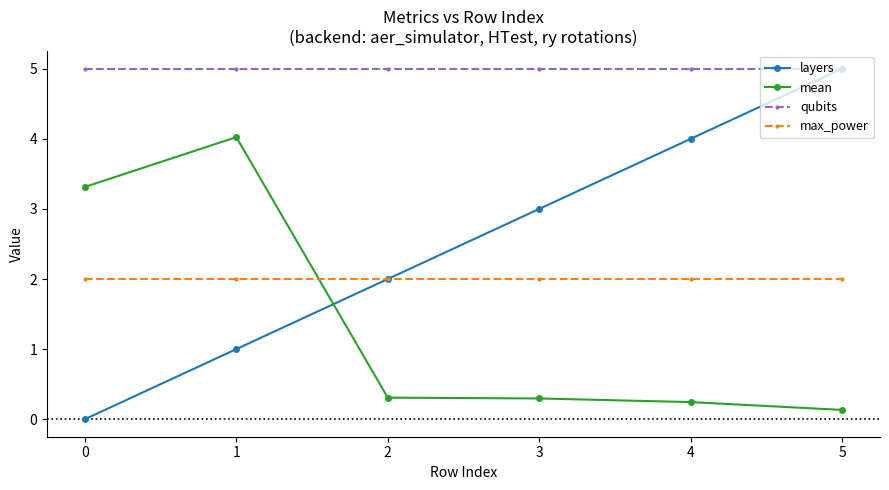

Rank the series at 1 from lowest to highest value.

layers, max_power, mean, qubits